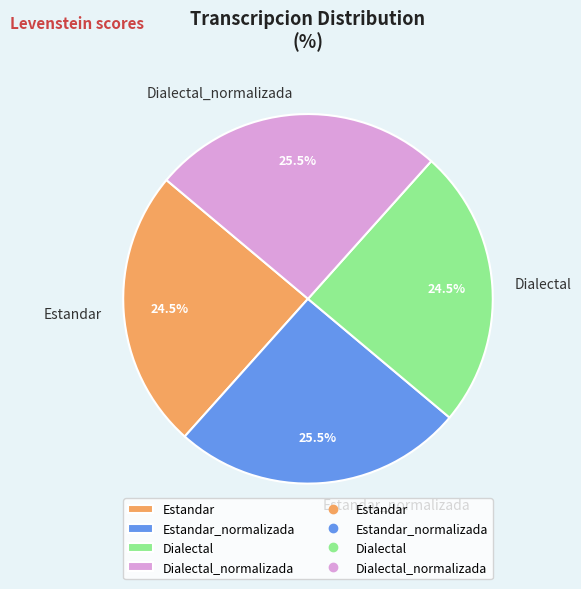

Is there a majority slice in this chart?

No